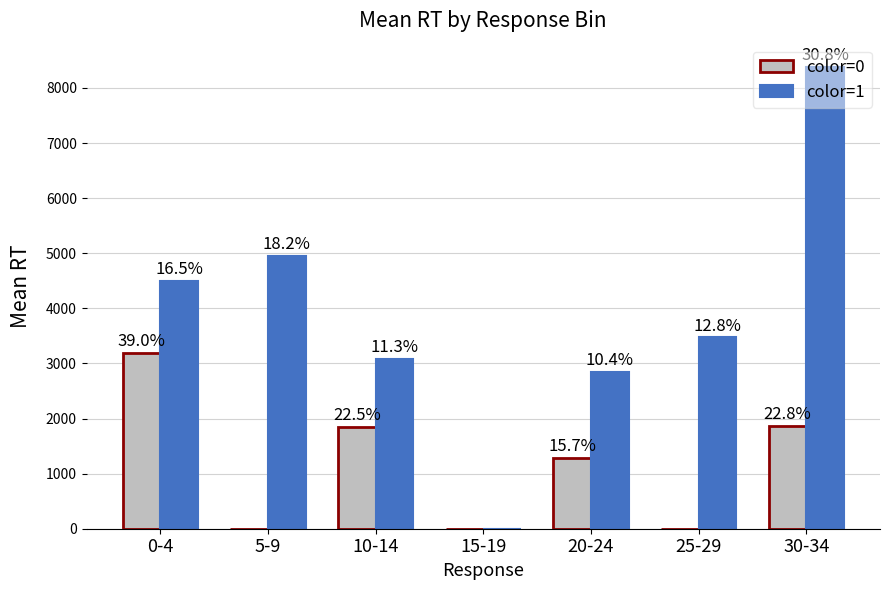

What are all the series names shown in the legend?

color=0, color=1